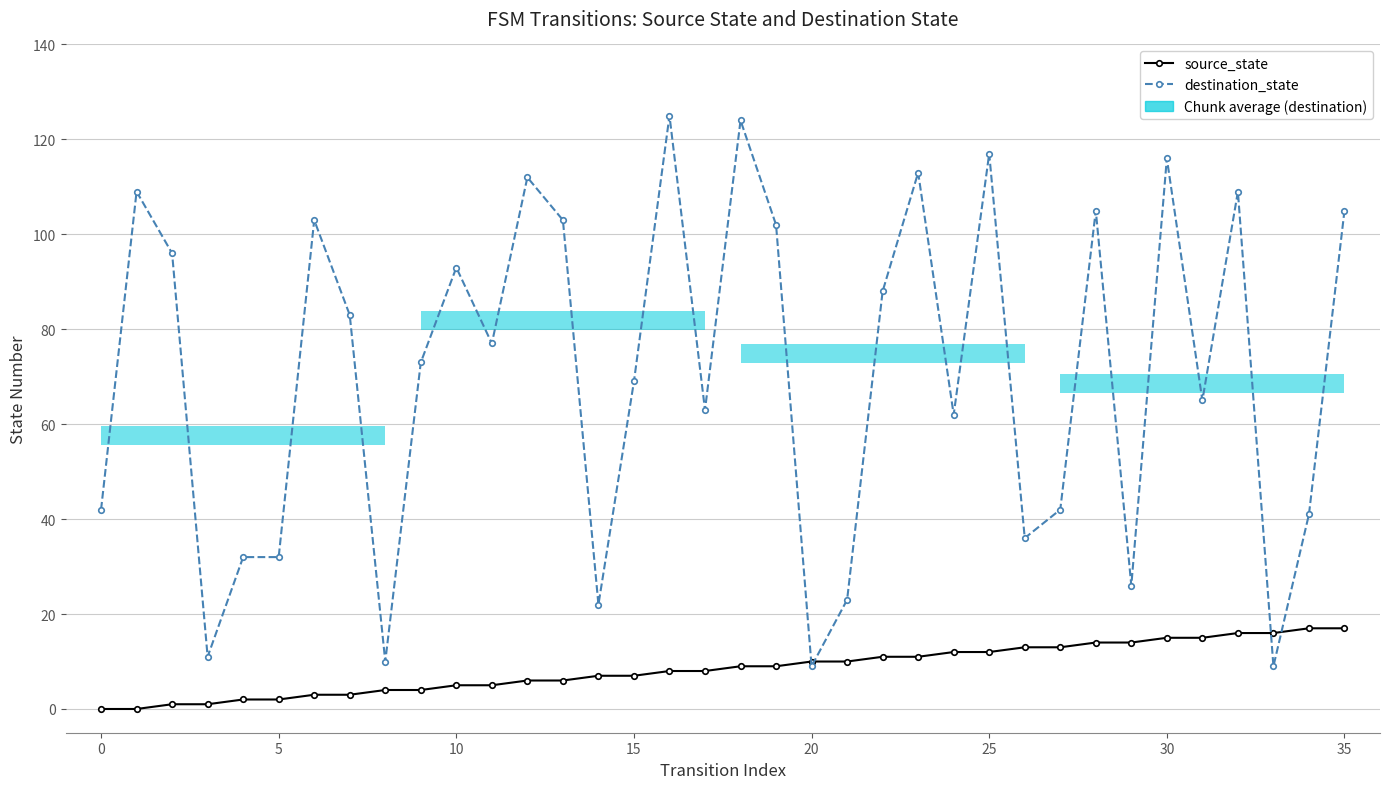

True or false: source_state and destination_state intersect in this chart.

True